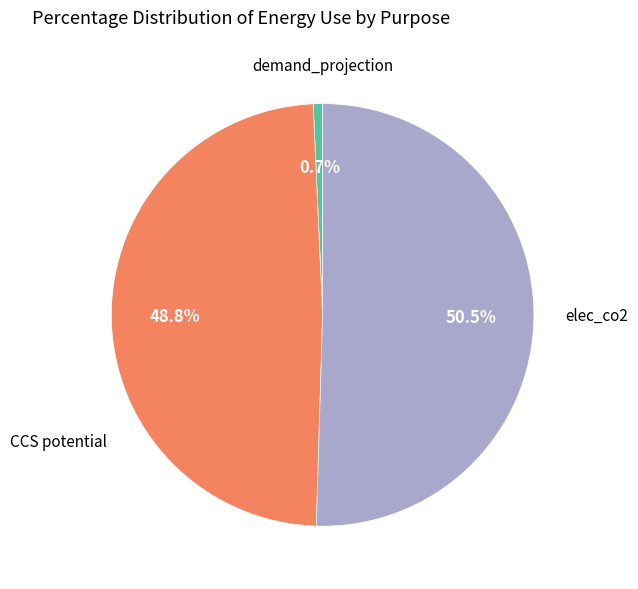

Is there any slice that represents more than half of the pie?

Yes